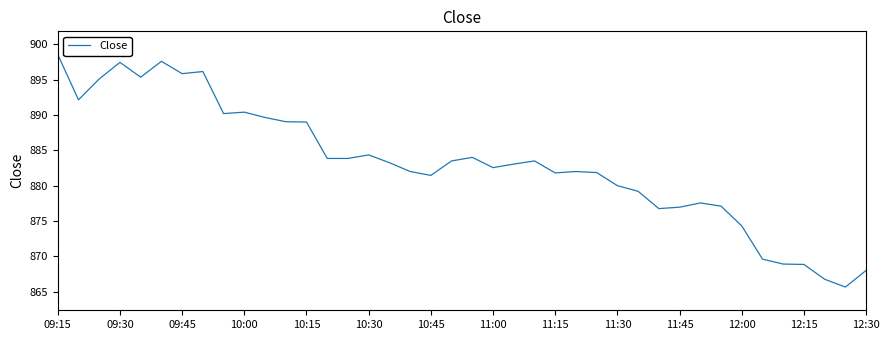

What is the difference between the maximum and minimum values?

32.9